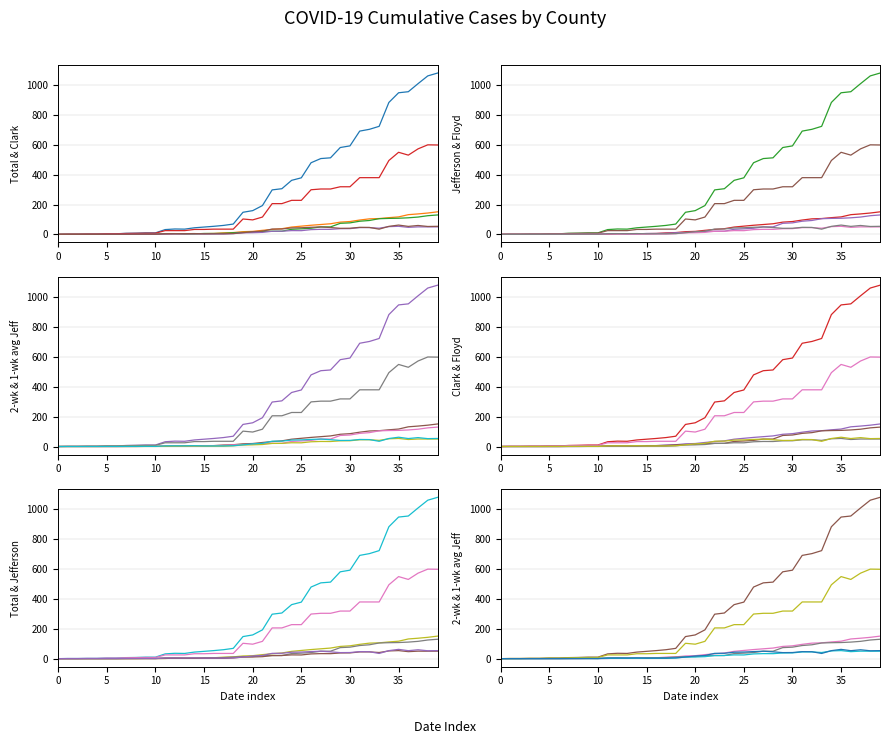

Which label corresponds to the largest value in the chart?

39